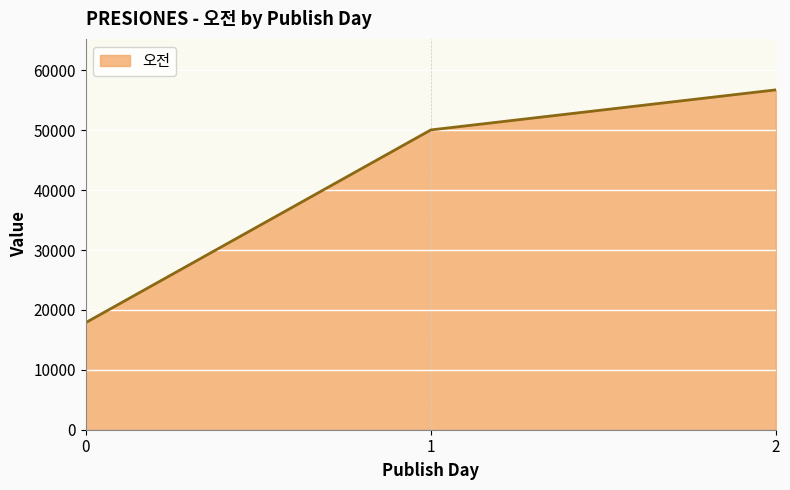

The value at 0 is 4120.5. True or false?

False